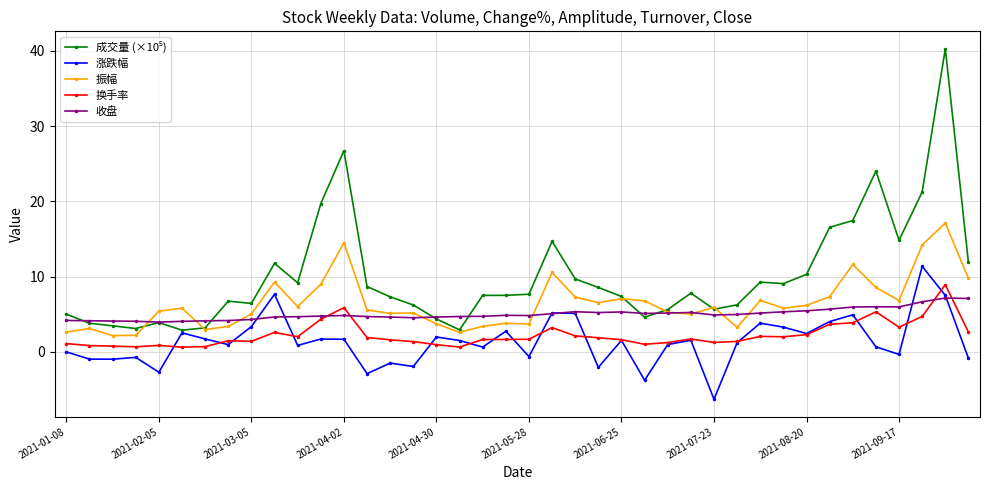

What is the value of the 振幅 point at the 19th from the left?

3.4